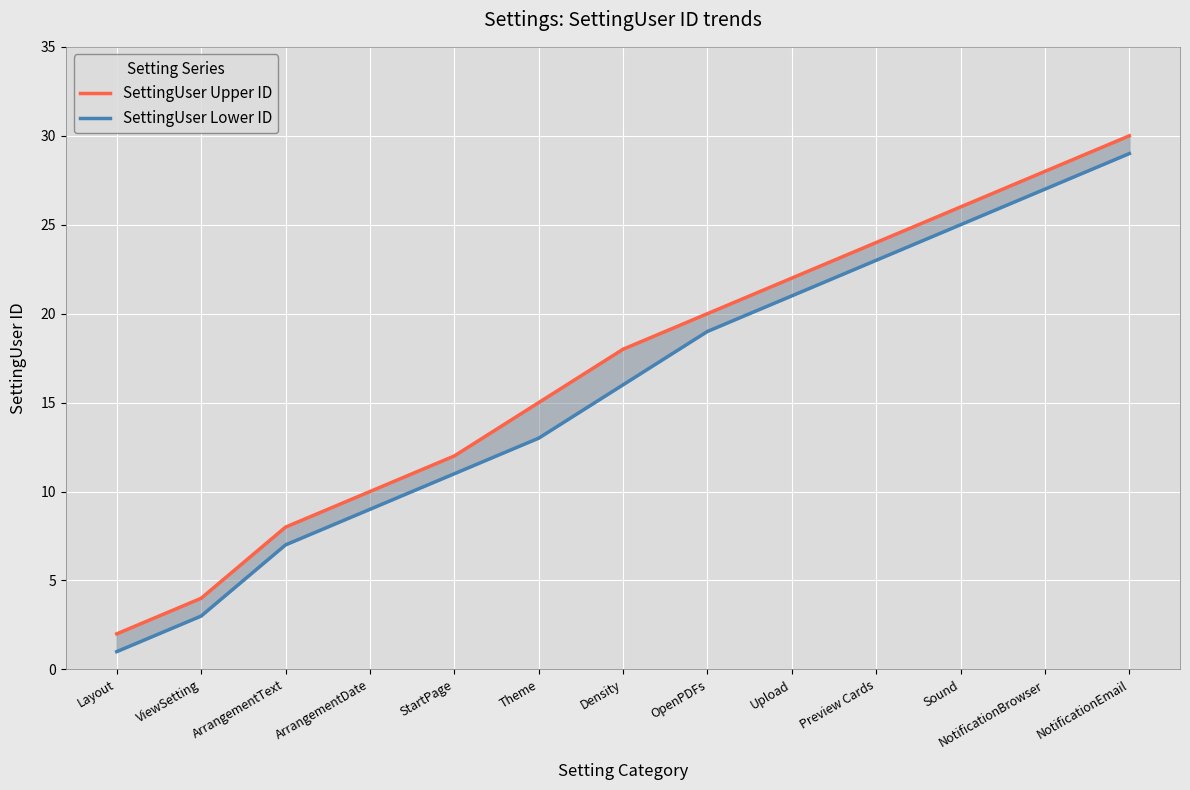

What is the label of the 10th point from the left?

Preview Cards